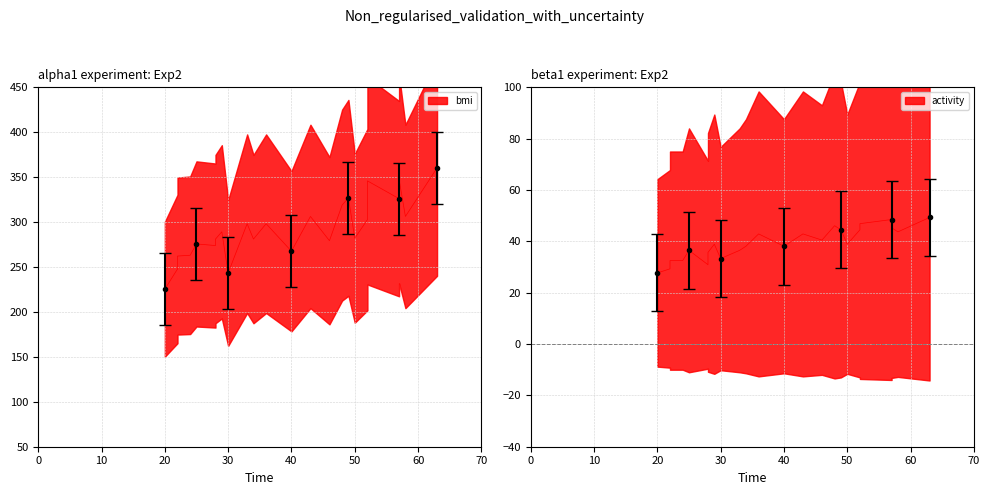

At which label does bmi first exceed 289?

29